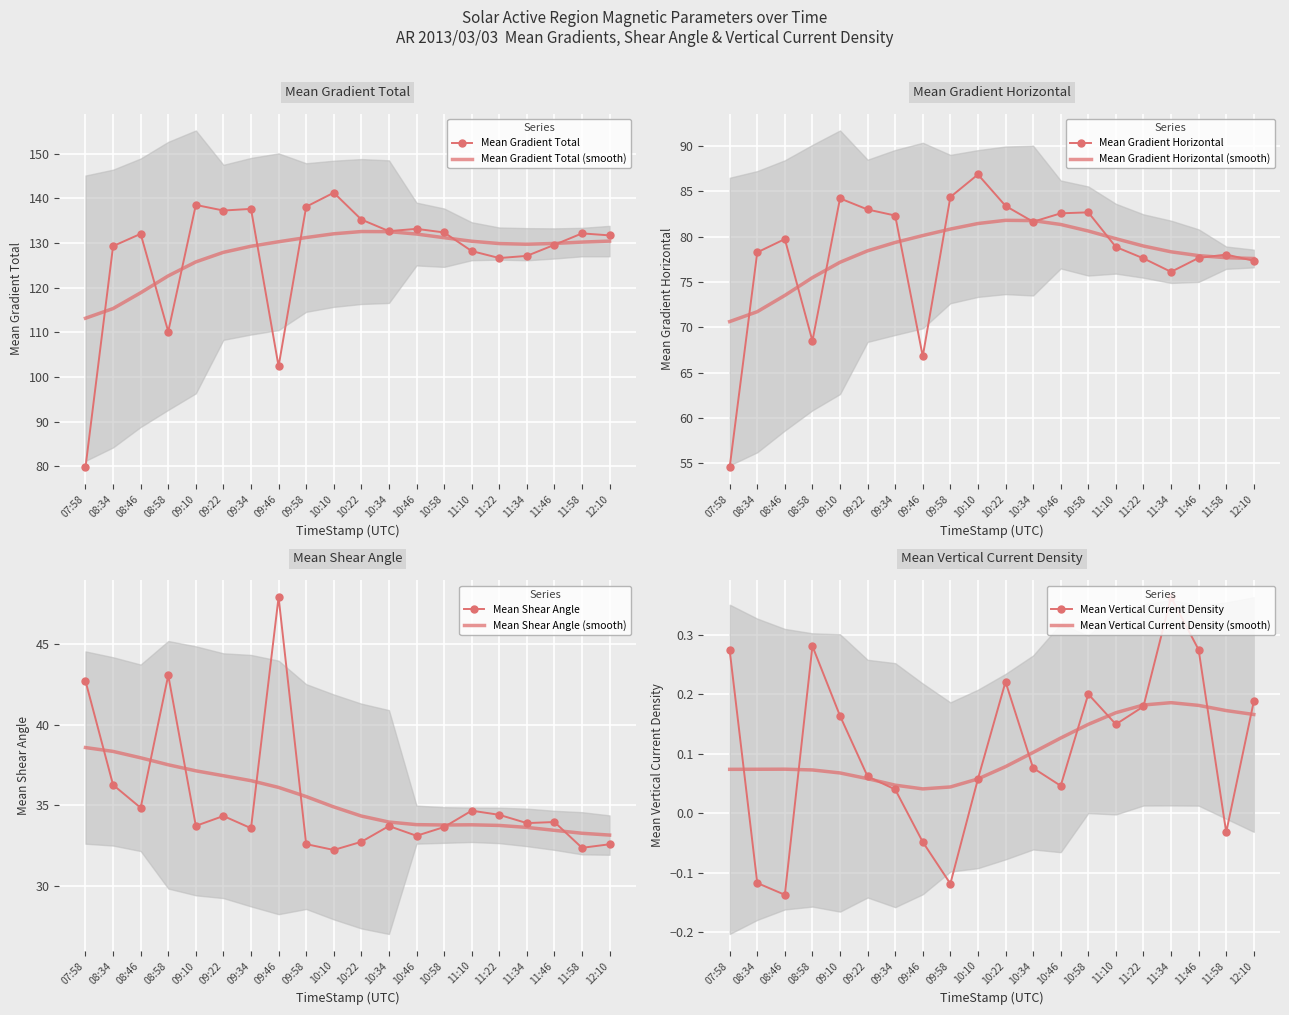

What is the minimum value for Mean Vertical Current Density?

-0.1